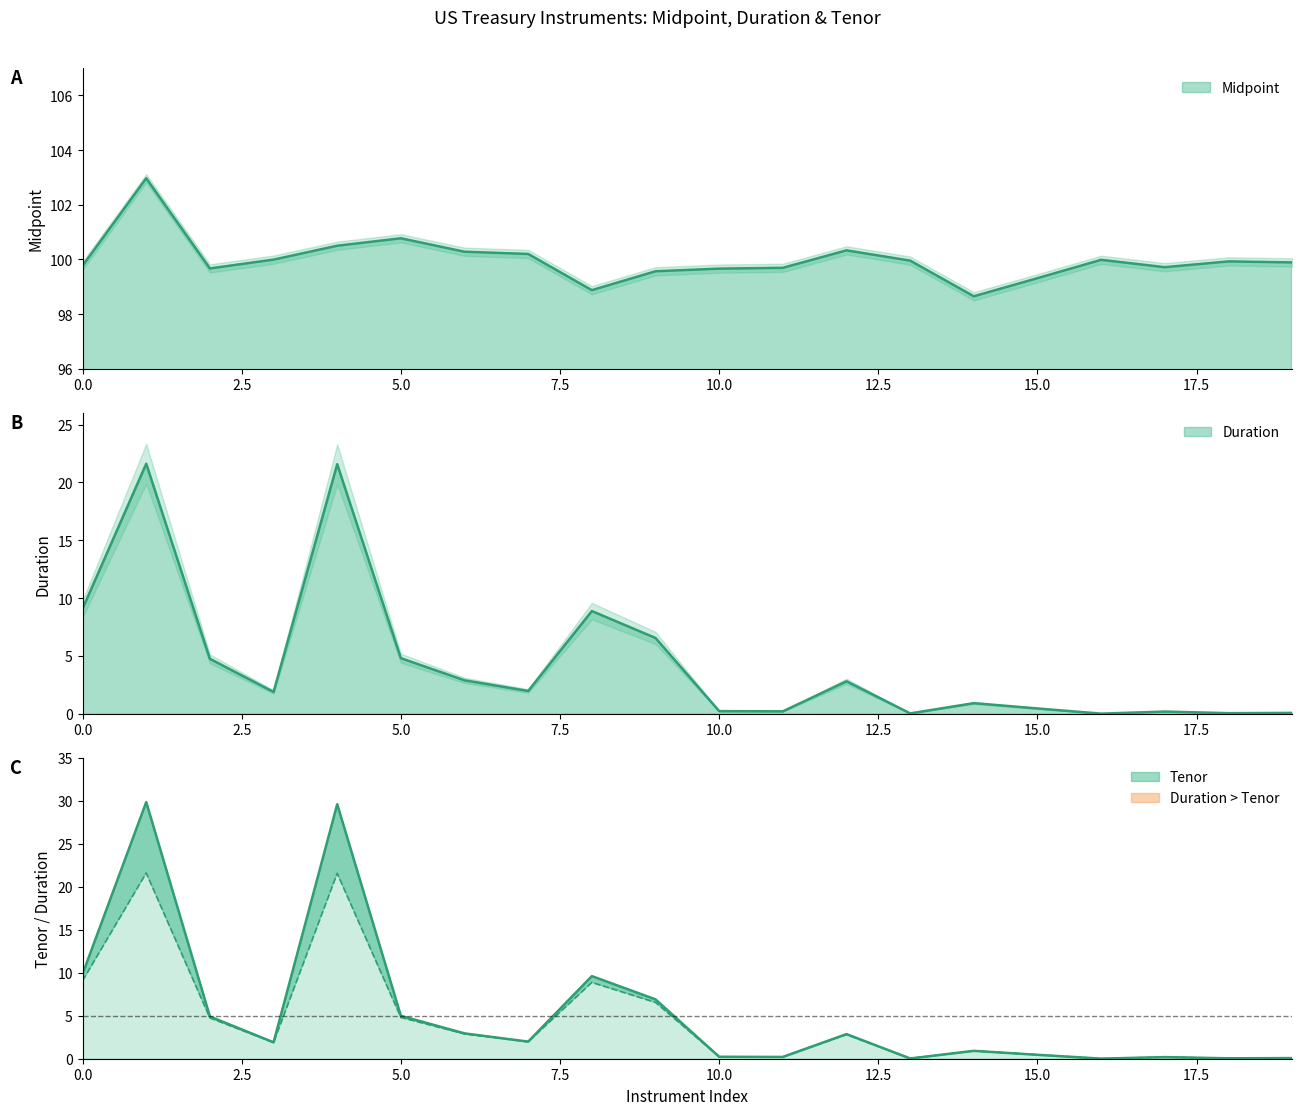

True or false: Duration and Midpoint cross at least once.

False